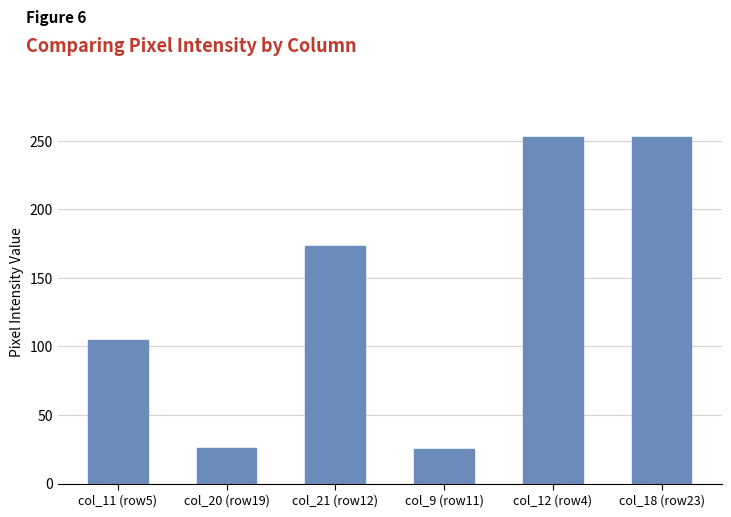

The value at col_20 (row19) is 26. True or false?

True